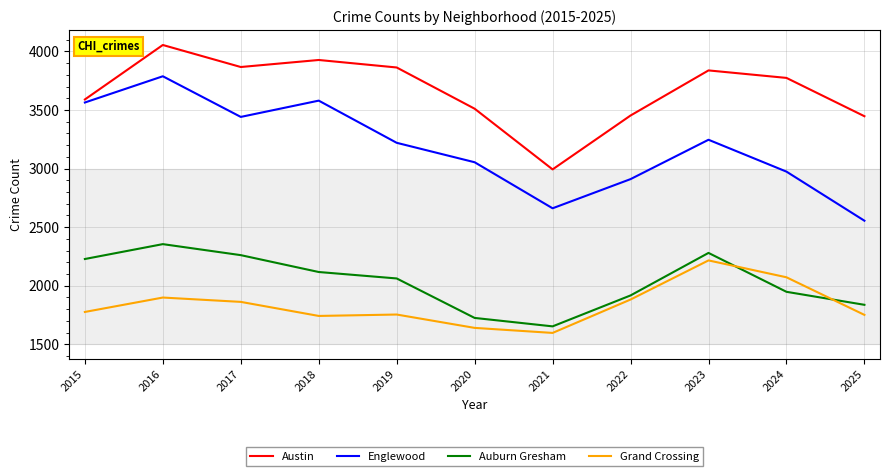

Where is the first local maximum for Englewood?

2016